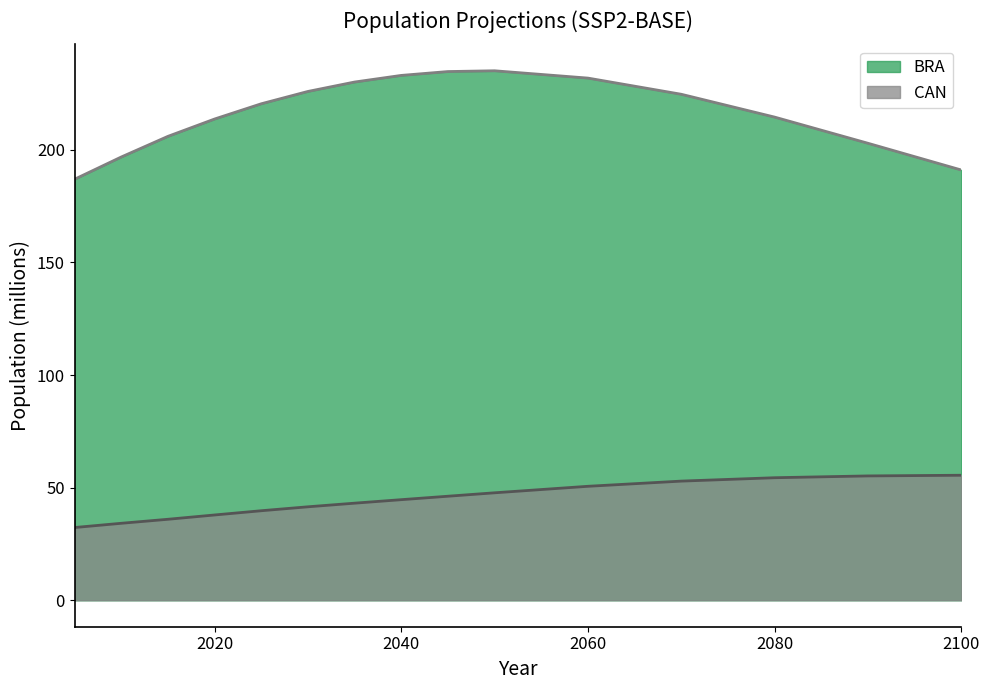

What is the total value across all series at 2050?

282.8